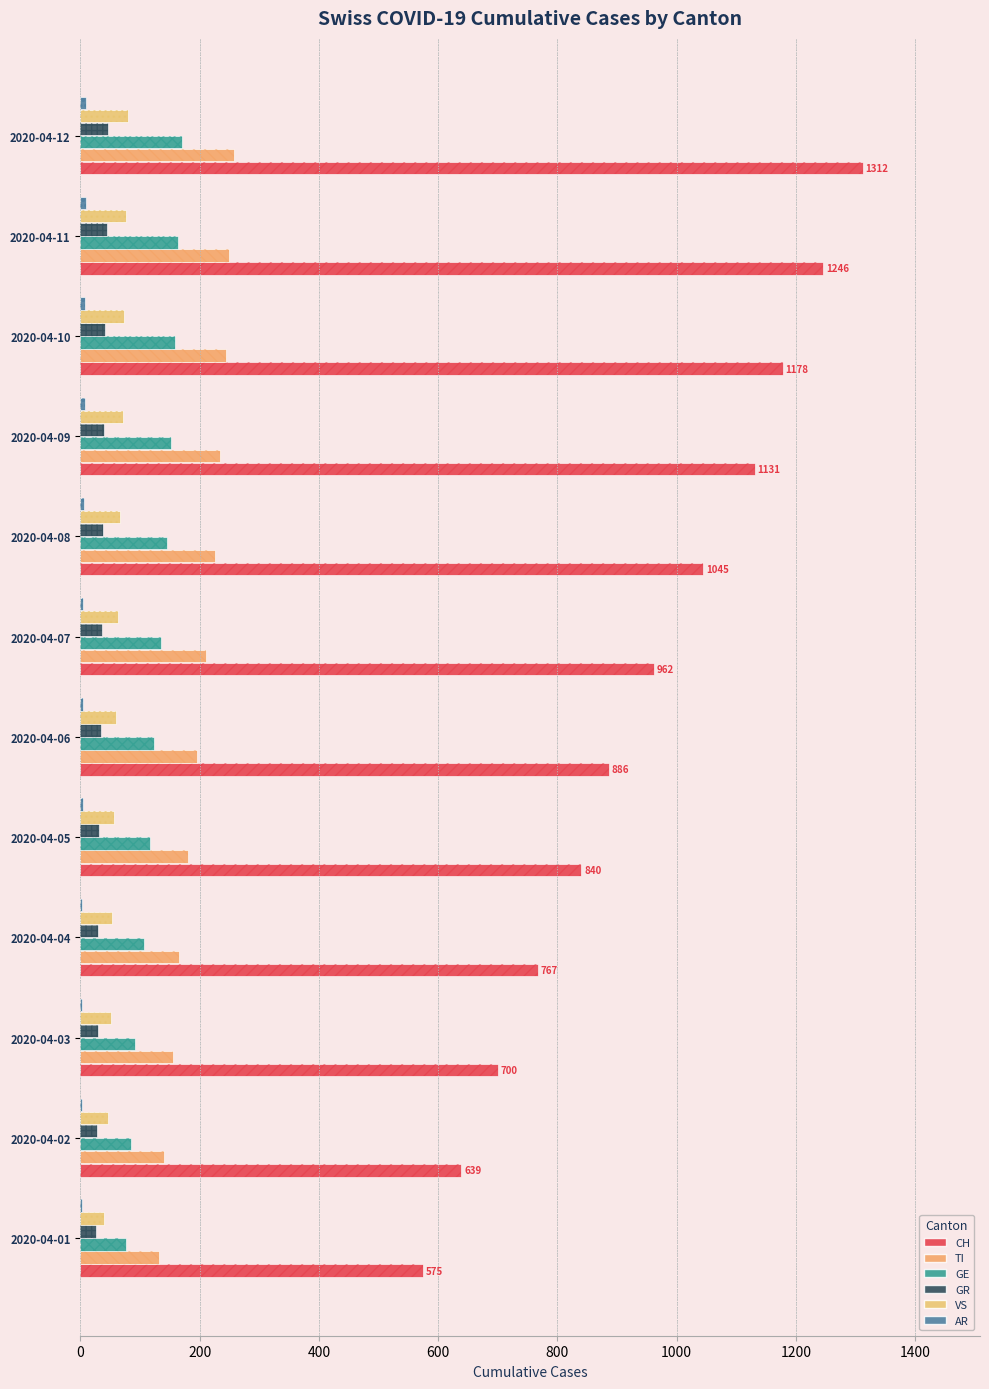

Rank the series by their maximum value, from highest to lowest.

CH, TI, GE, VS, GR, AR